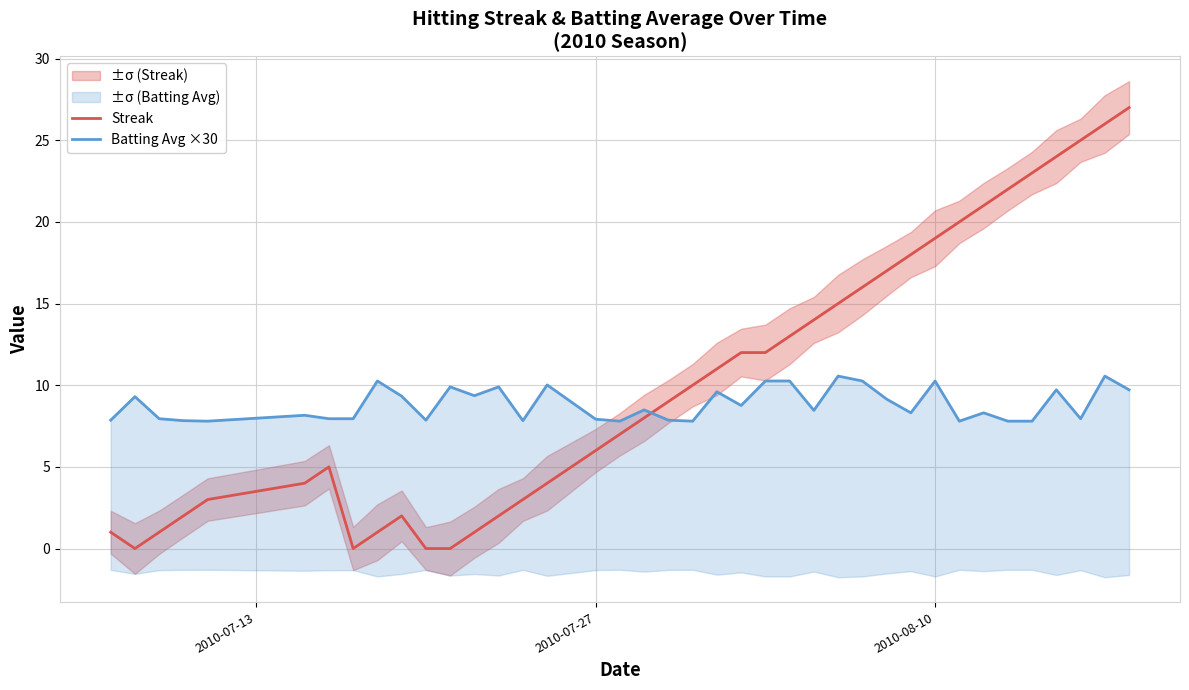

Reading left to right, list all the values displayed in this chart.

Streak: 1.0	0.0	1.0	2.0	3.0	4.0	5.0	0.0	1.0	2.0	0.0	0.0	1.0	2.0	3.0	4.0	5.0	6.0	7.0	8.0	9.0	10.0	11.0	12.0	12.0	13.0	14.0	15.0	16.0	17.0	18.0	19.0	20.0	21.0	22.0	23.0	24.0	25.0	26.0	27.0
Batting Avg ×30: 7.9	9.3	8.0	7.8	7.8	8.2	8.0	8.0	10.3	9.3	7.9	9.9	9.4	9.9	7.8	10.0	9.0	7.9	7.8	8.5	7.9	7.8	9.6	8.8	10.3	10.3	8.5	10.6	10.3	9.2	8.3	10.3	7.8	8.3	7.8	7.8	9.7	8.0	10.6	9.7